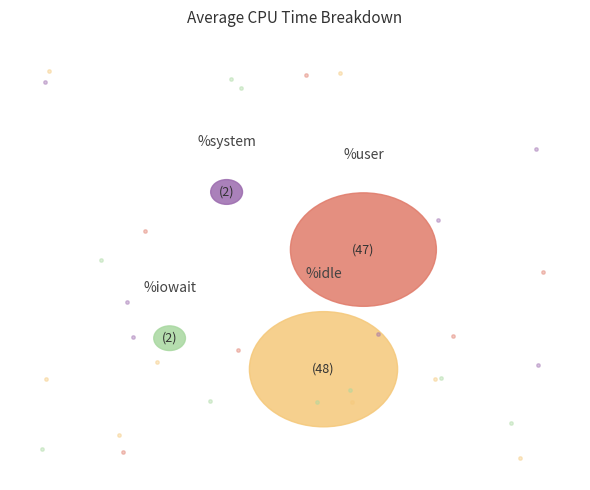

Is there any slice that represents more than half of the pie?

No